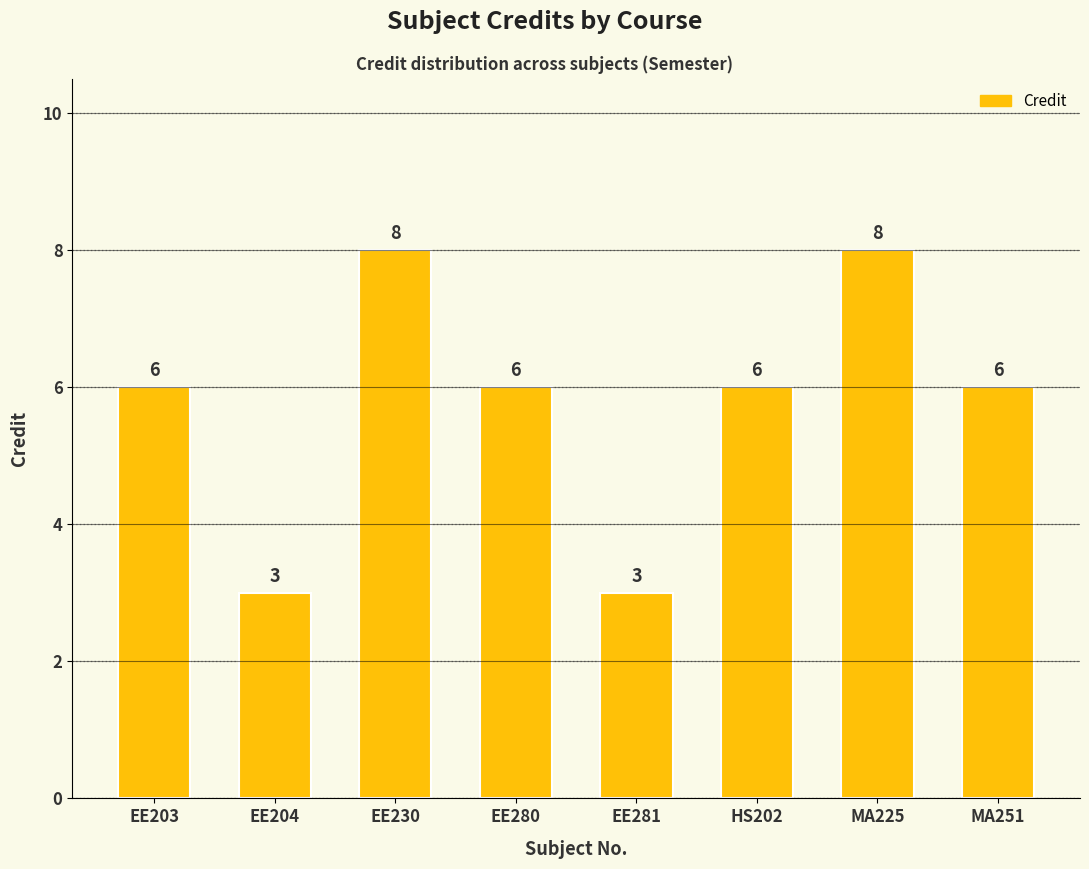

Read the value at MA225.

8